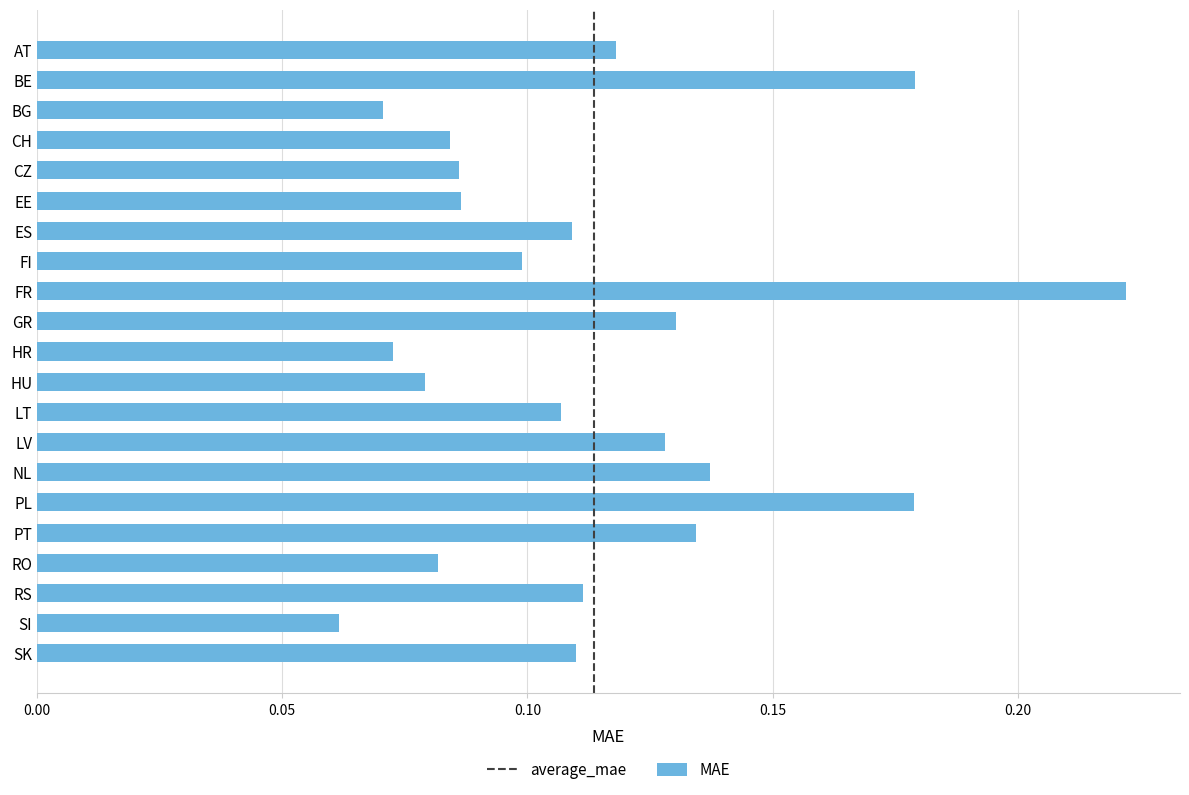

What is the label of the 2nd bar from the bottom?

SI